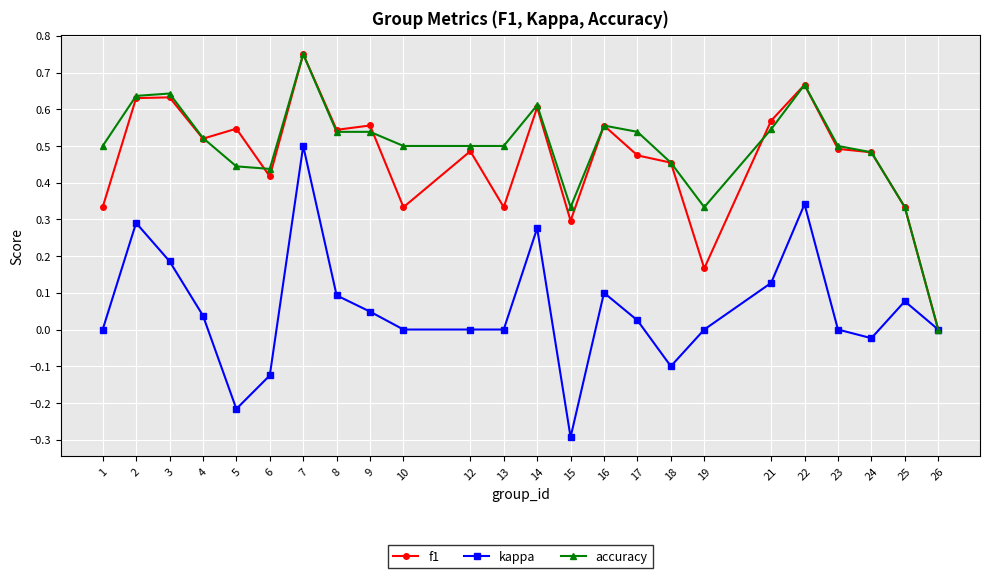

True or false: f1 has more than 2 interior local peaks.

True